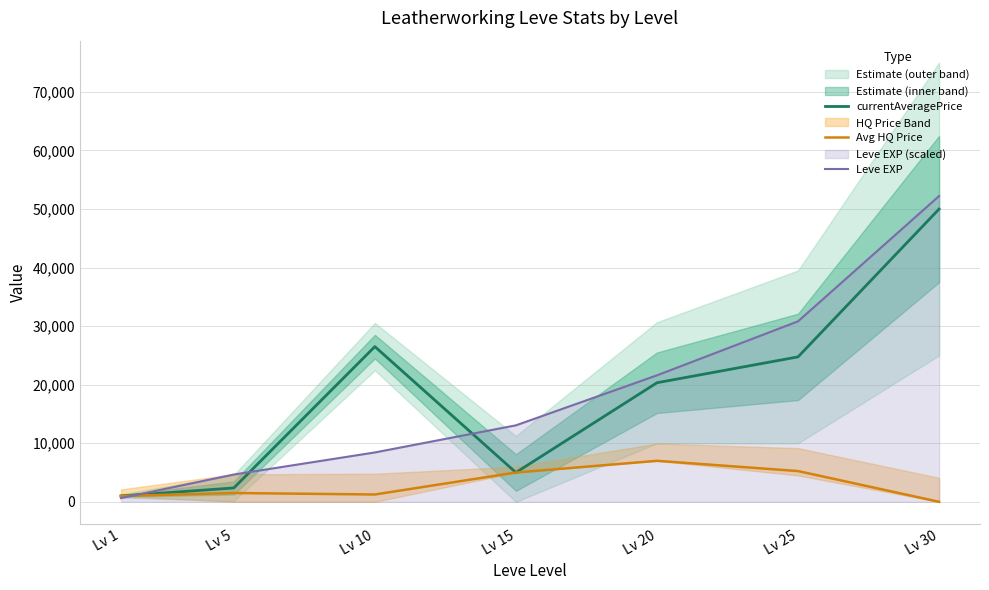

What is the difference between the currentAveragePrice values at Lv 25 and Lv 10?

1752